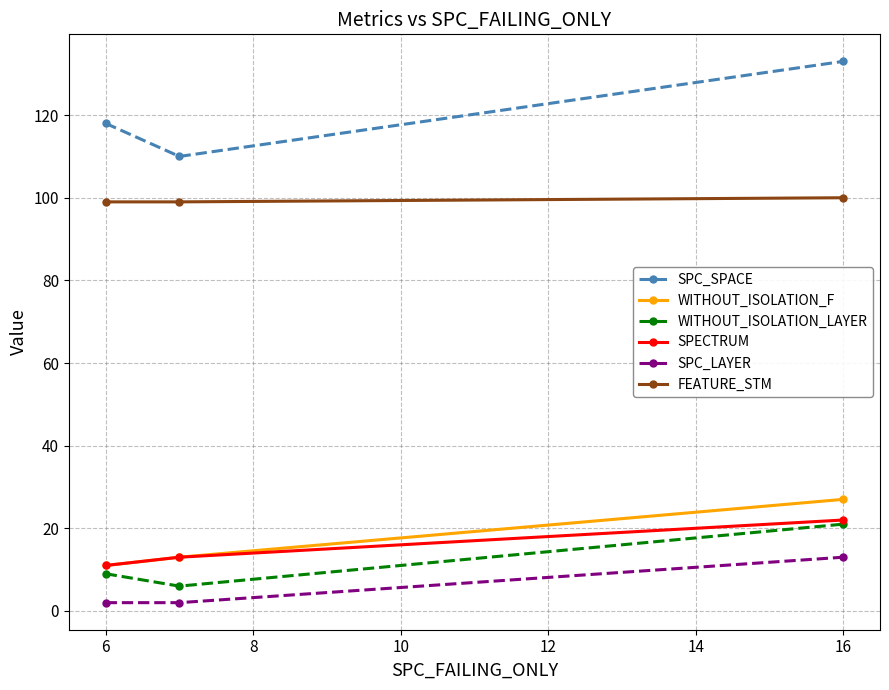

What is the highest value of the SPC_LAYER series?

13